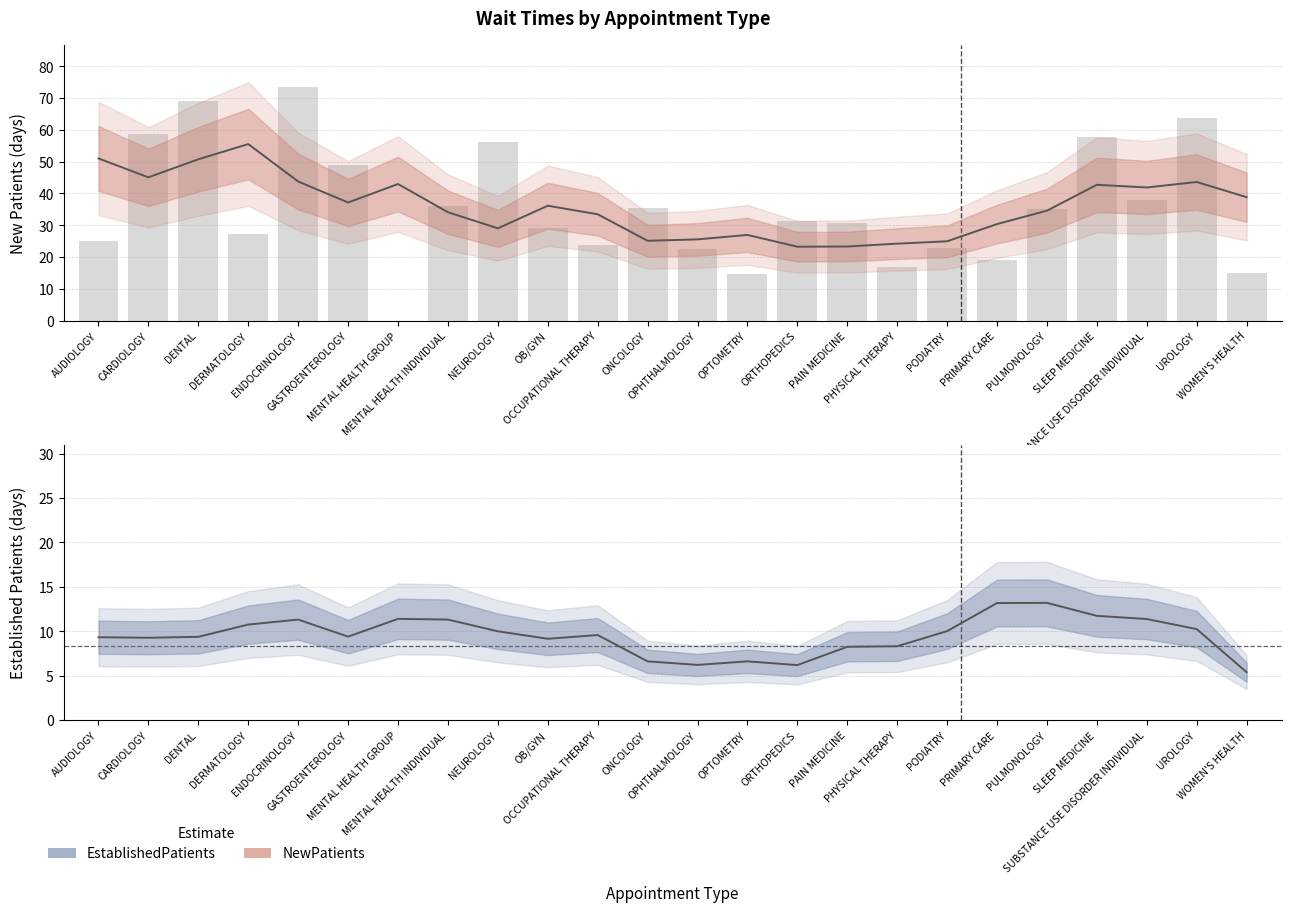

Does the chart contain stacked bars?

No